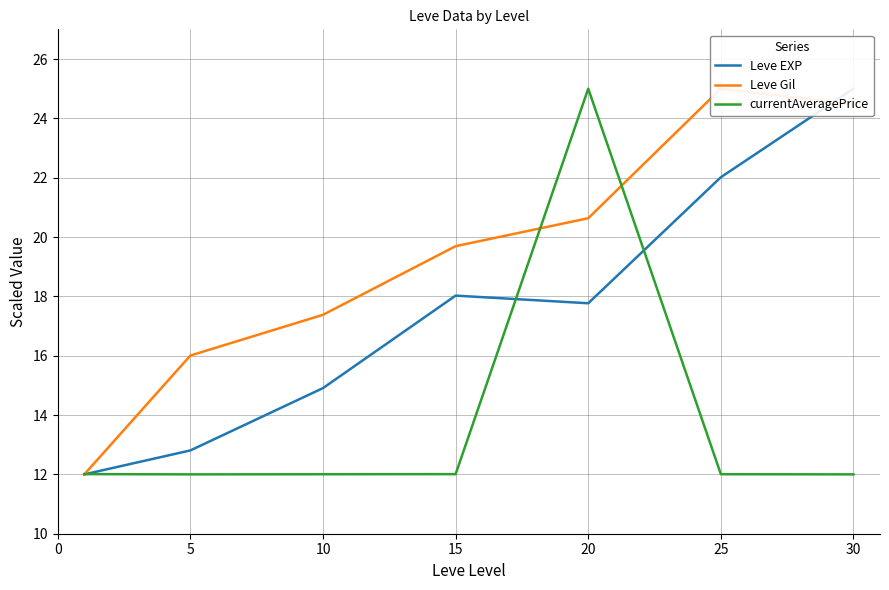

Reading right to left, transcribe all the data shown in this chart.

Leve EXP: 25.0	22.0	17.8	18.0	14.9	12.8	12.0
Leve Gil: 24.5	25.0	20.6	19.7	17.4	16.0	12.0
currentAveragePrice: 12.0	12.0	25.0	12.0	12.0	12.0	12.0